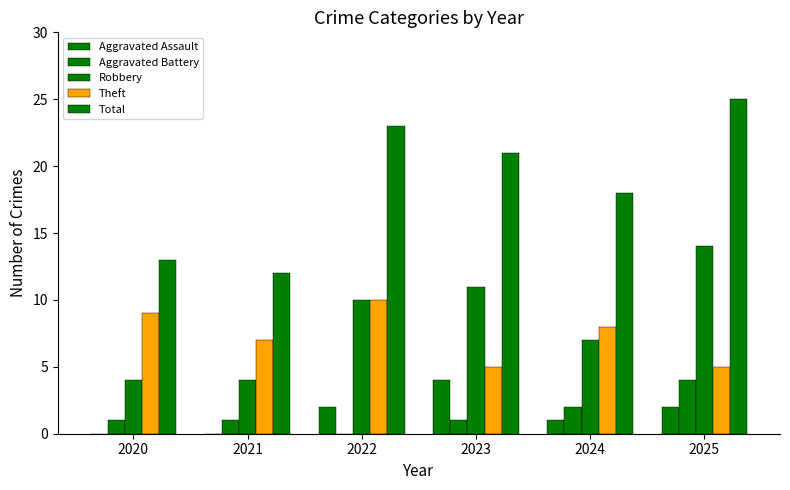

How many series are shown in this chart?

5